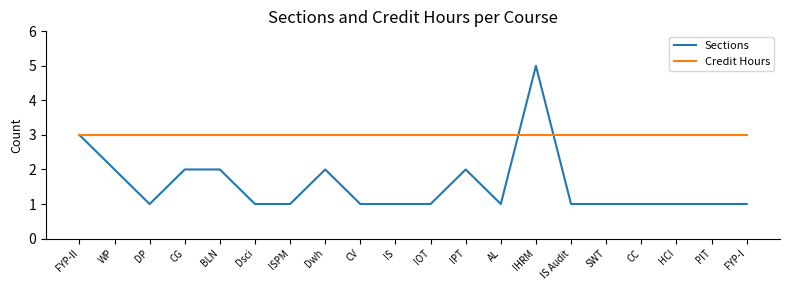

Is the value of Credit Hours at IOT greater than the value of Sections at HCI?

Yes